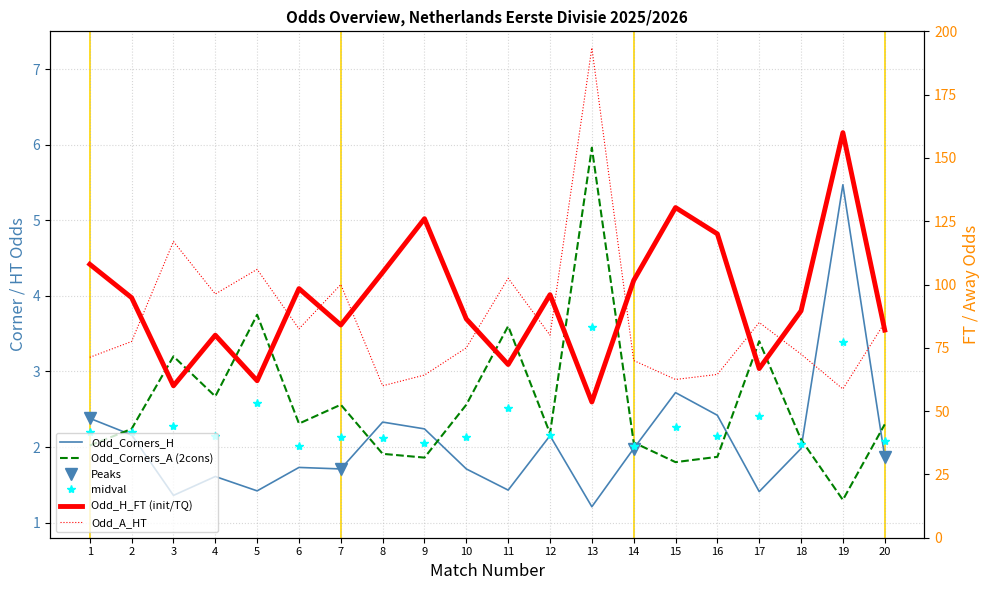

What is the highest value of the Odd_H_FT series?

160.0